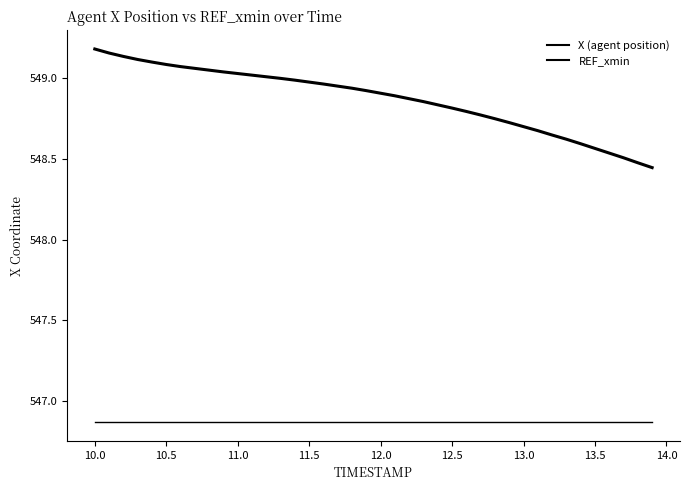

True or false: REF_xmin has more than 1 points higher than both neighbors.

False